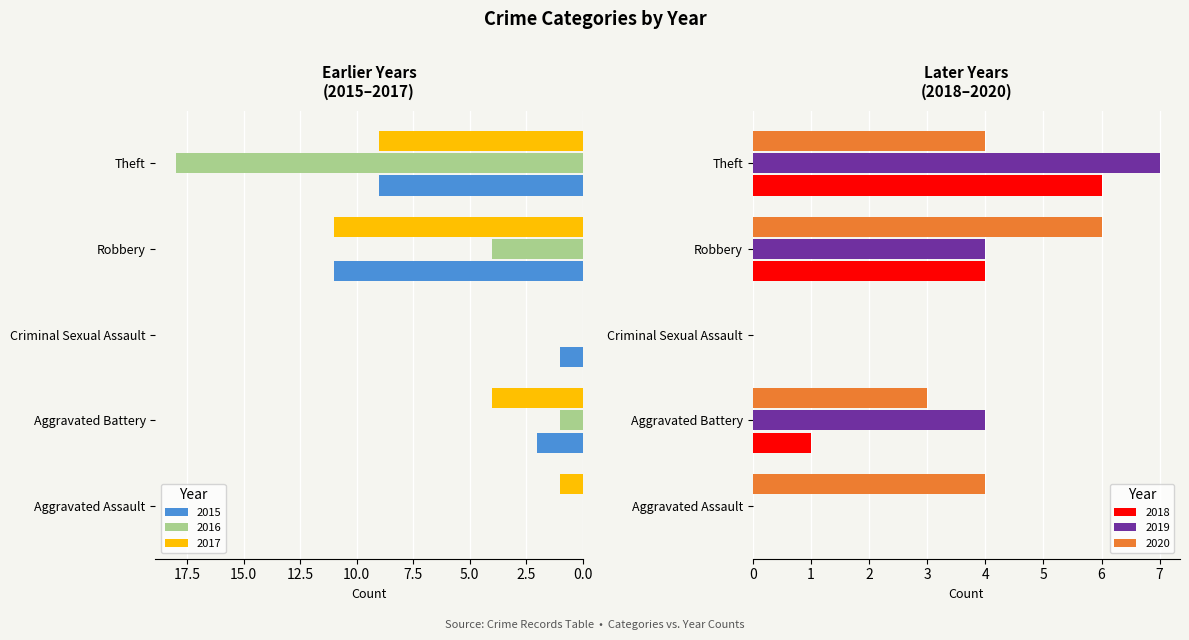

What is the sum of all 2020 values?

17